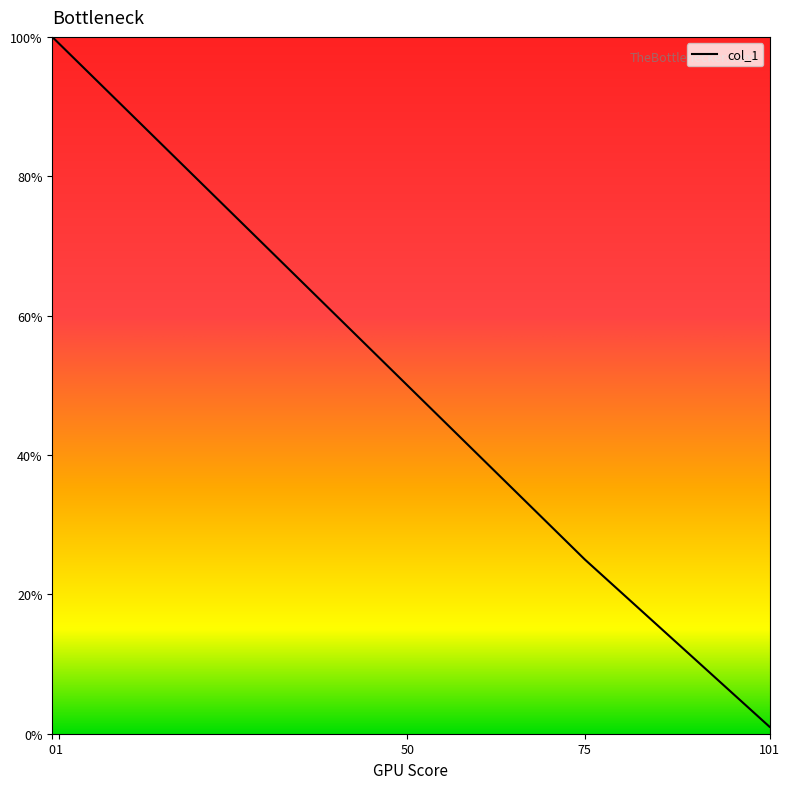

List the labels in order of value, largest first.

0, 1, 50, 75, 101